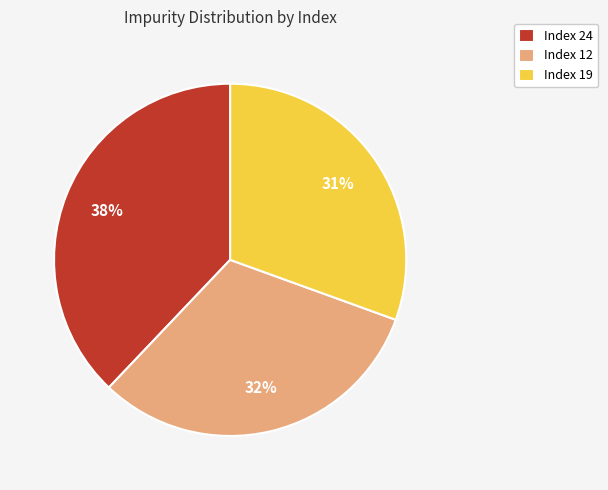

To the nearest percent, what is the average slice percentage?

33%